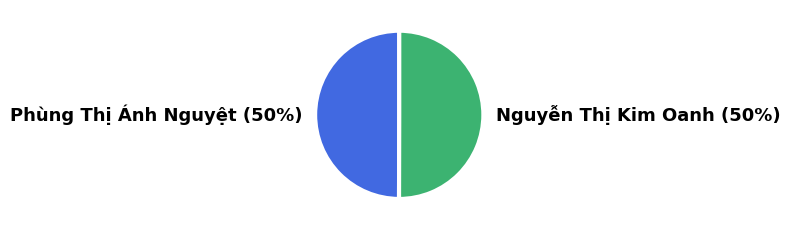

Count the number of slices in the pie.

2